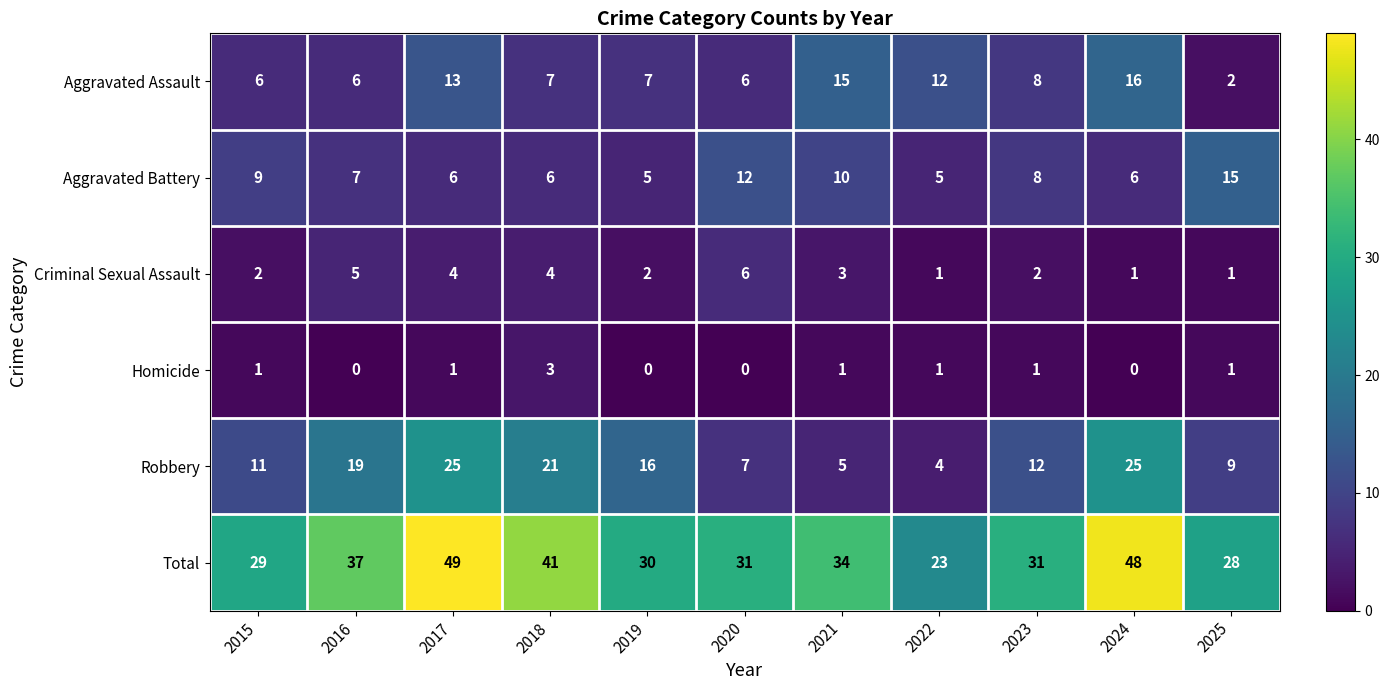

How many Aggravated Battery values are between 6 and 10?

7